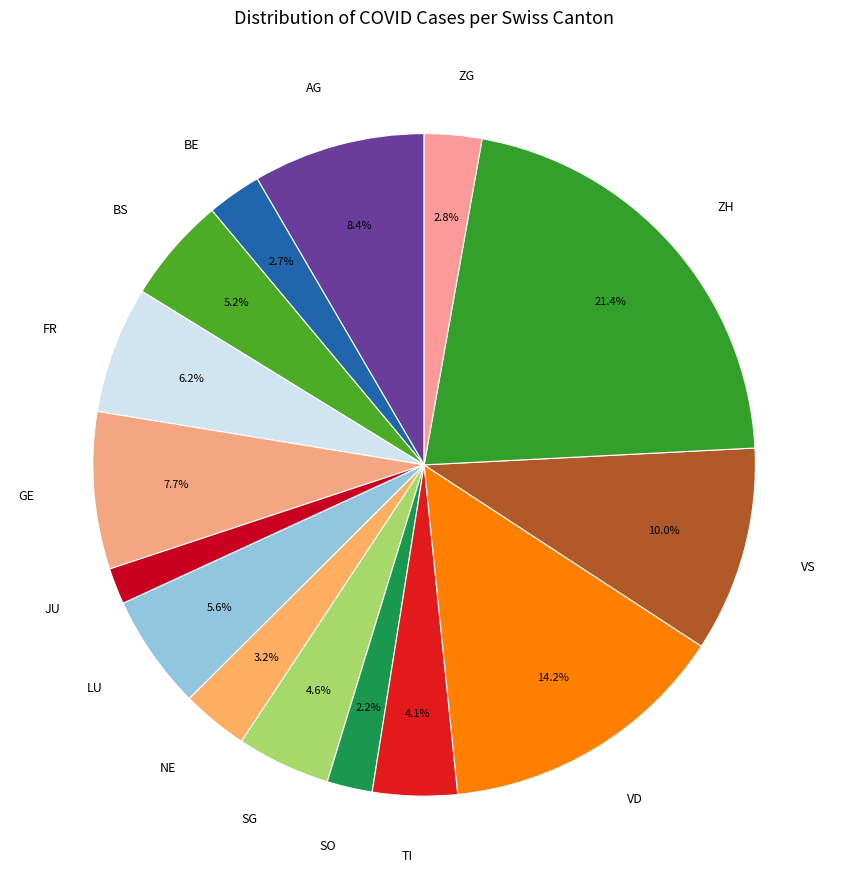

To the nearest percent, what is the difference between the largest and smallest slice percentages?

20%